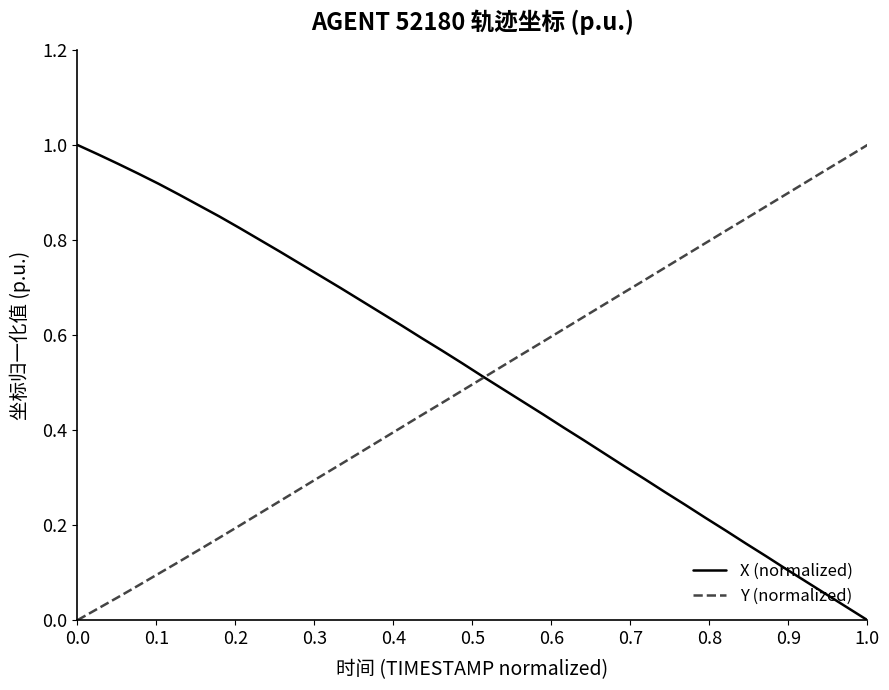

The value of Y (normalized) at 0.0 is 0.6. True or false?

False